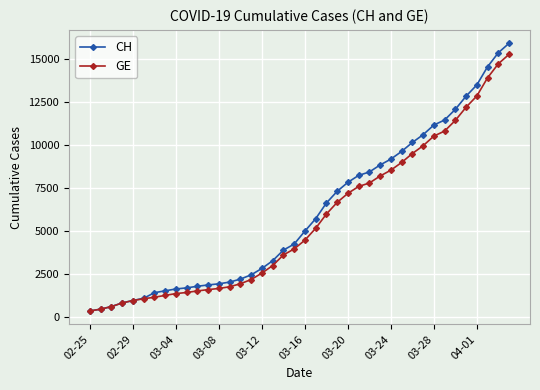

What is the value of the GE point at the 39th from the left?

14733